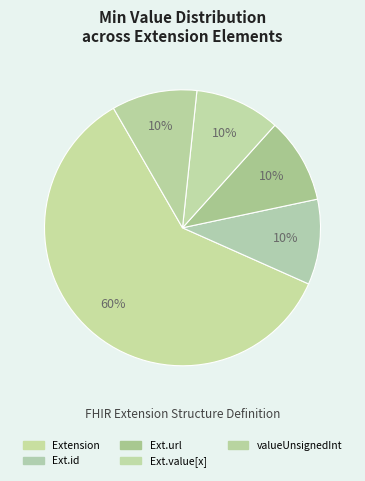

Does Extension account for over 50% of the chart?

Yes